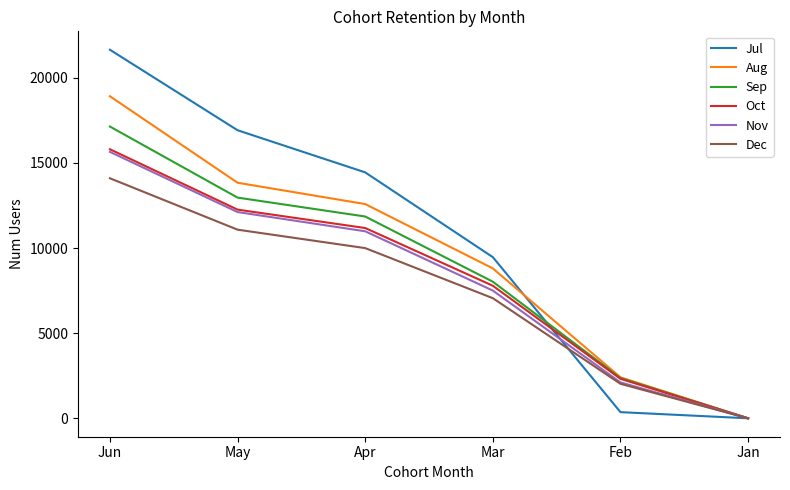

Read the Sep value at Jun.

17141.4